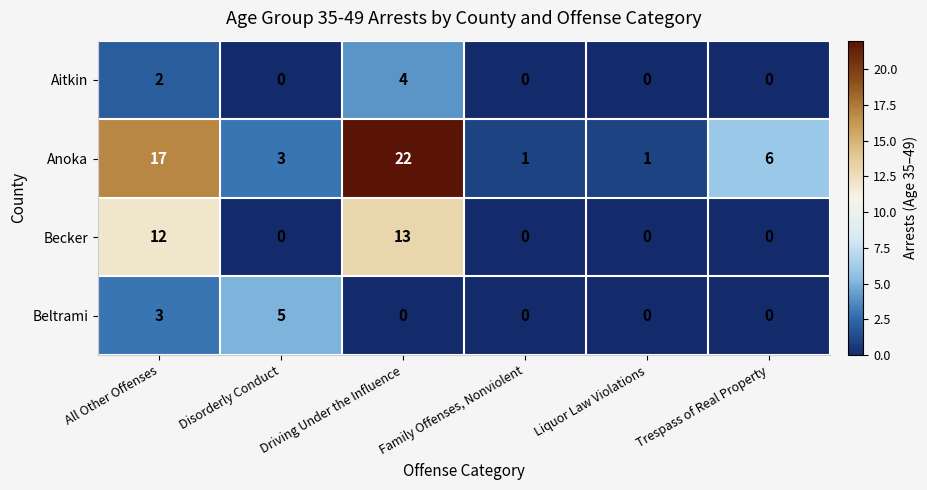

Which series has the largest range (max minus min)?

row_1